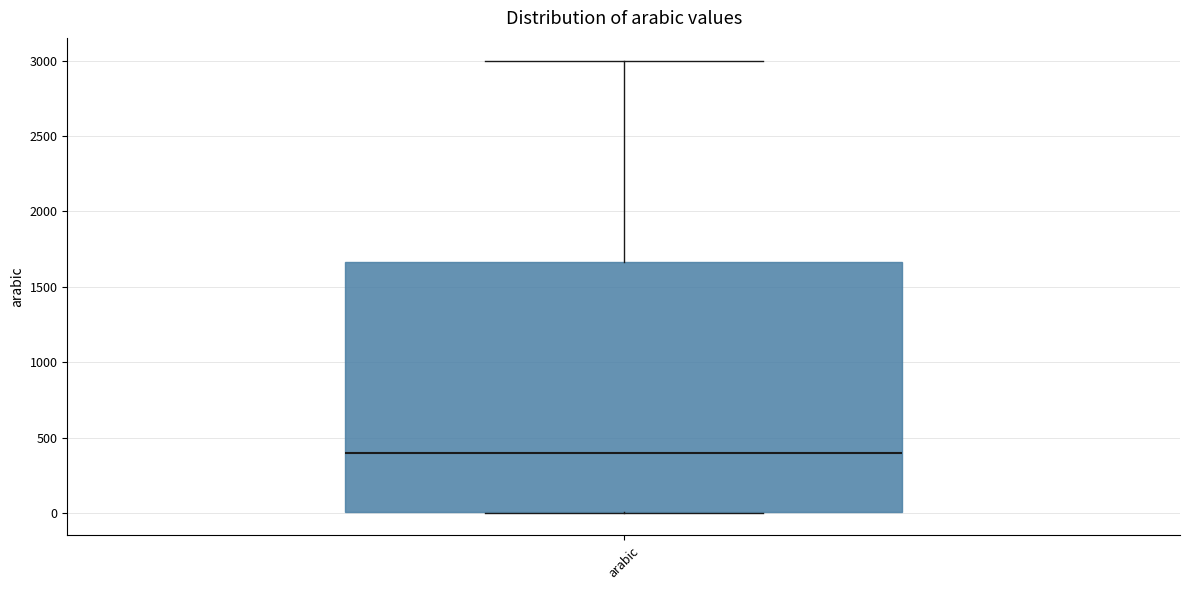

Read this box plot against the y-axis: the position of the median line, the range covered by the box, and the ends of both whiskers. The values are not printed on the chart, so give them approximately, as read against the axis.

median 400, box 0 to 1650, whiskers 0 to 3000